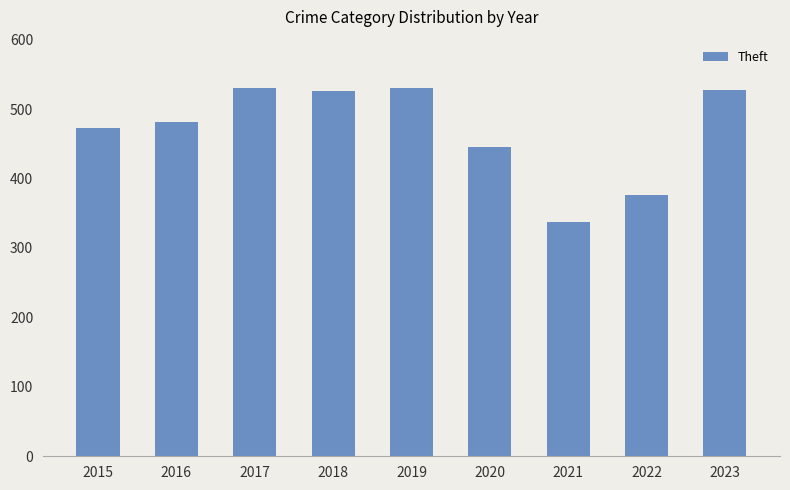

Where is the data nearest to the value 434?

2020